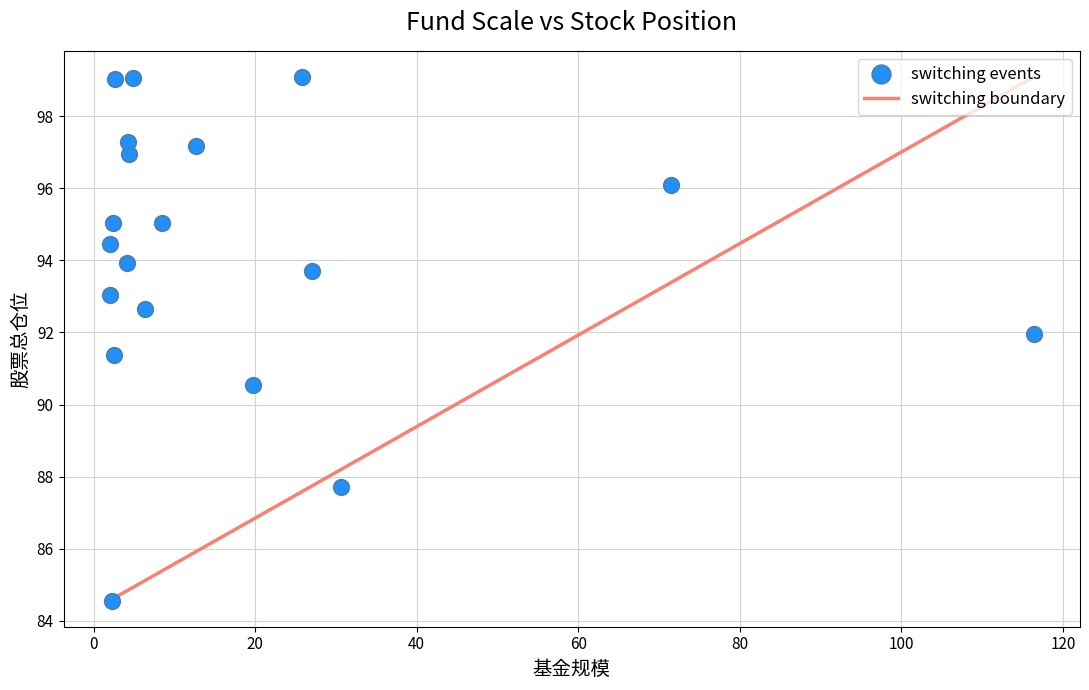

What is the range of X values (max minus min)?

114.4